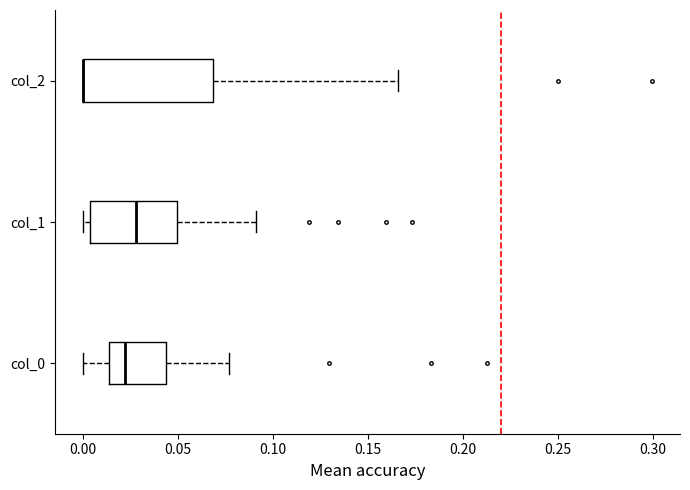

Which box is the widest, from its left edge to its right edge?

col_2